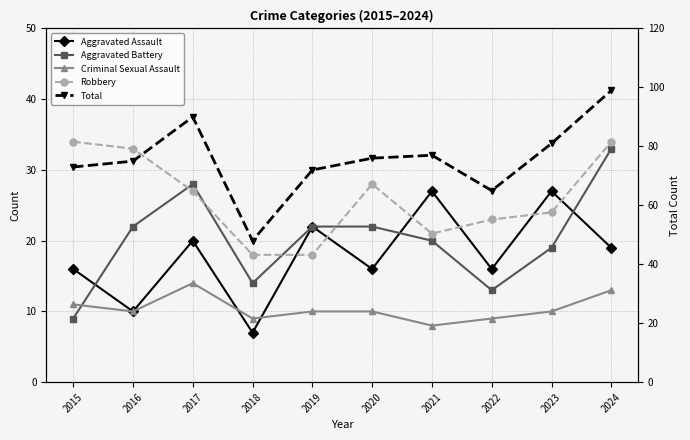

Which series has the largest total across all categories?

Total